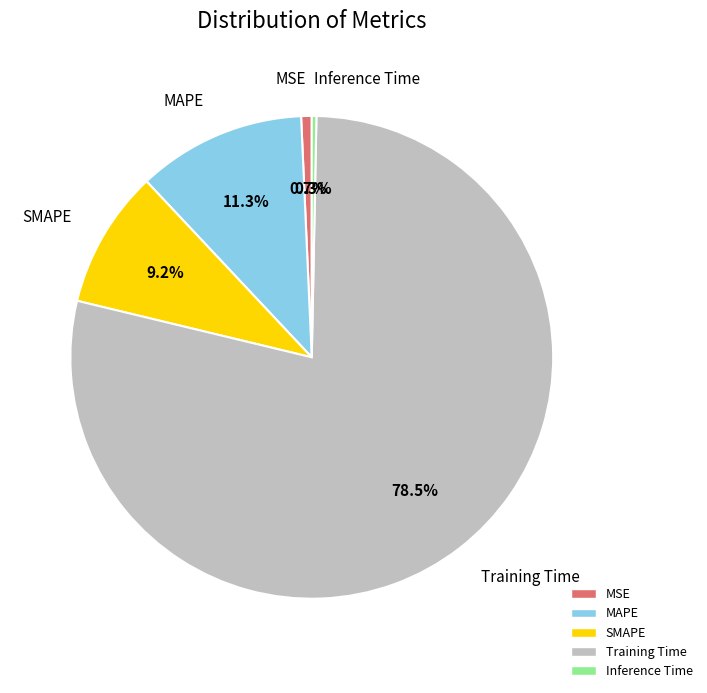

To the nearest percent, what is the combined percentage of MSE and SMAPE?

10%